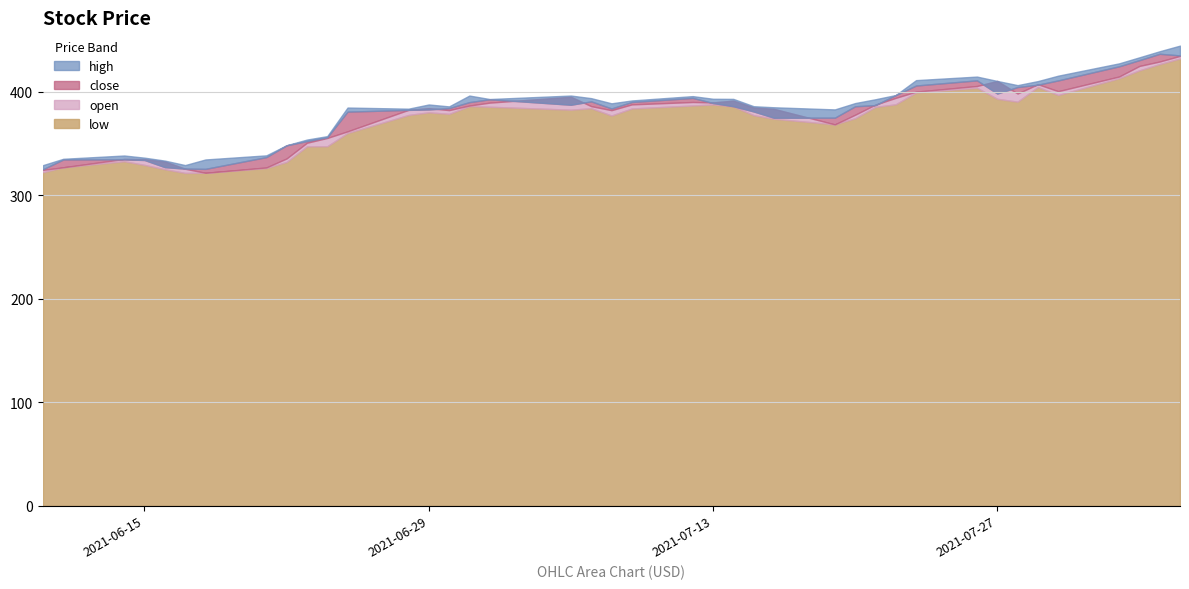

Rank the series at 2021-07-06 from highest to lowest value.

high, open, close, low